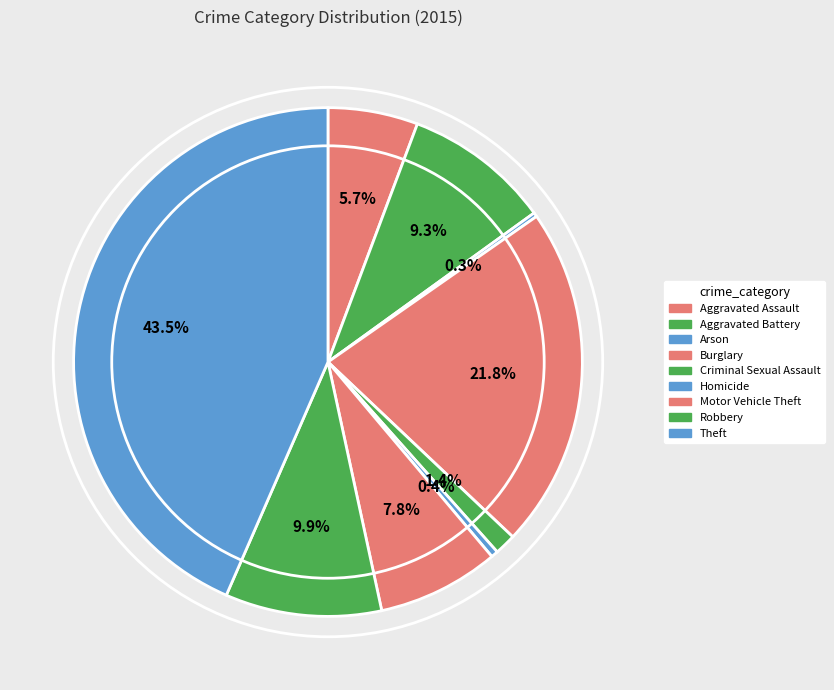

Rank the categories by value from lowest to highest.

Arson, Homicide, Criminal Sexual Assault, Aggravated Assault, Motor Vehicle Theft, Aggravated Battery, Robbery, Burglary, Theft